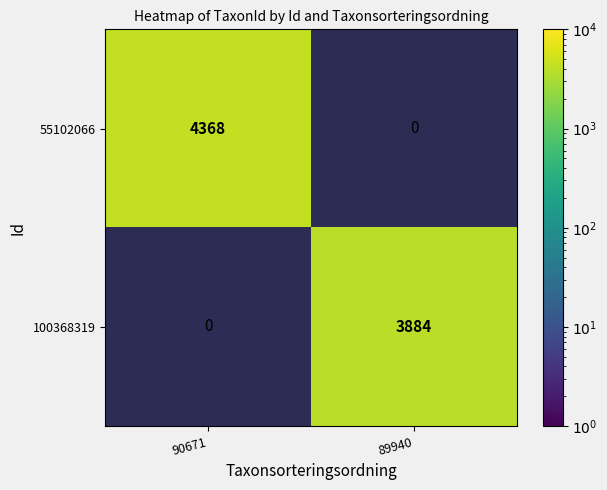

The value of 55102066 at 90671 is 7458.2. True or false?

False